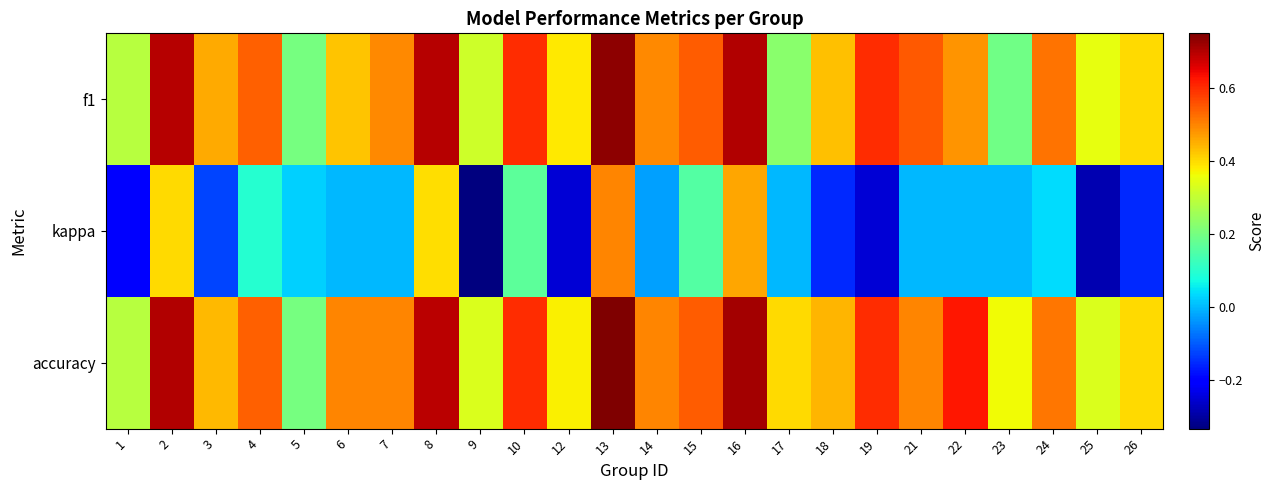

Reading right to left, list all the values displayed in this chart.

f1: 26=0.4	25=0.4	24=0.5	23=0.2	22=0.5	21=0.5	19=0.6	18=0.4	17=0.2	16=0.7	15=0.5	14=0.5	13=0.7	12=0.4	10=0.6	9=0.3	8=0.7	7=0.5	6=0.4	5=0.2	4=0.5	3=0.5	2=0.7	1=0.3
kappa: 26=-0.2	25=-0.3	24=0.0	23=0.0	22=0.0	21=0.0	19=-0.2	18=-0.2	17=0.0	16=0.5	15=0.2	14=-0.0	13=0.5	12=-0.2	10=0.2	9=-0.3	8=0.4	7=0.0	6=0.0	5=0.0	4=0.1	3=-0.1	2=0.4	1=-0.2
accuracy: 26=0.4	25=0.3	24=0.5	23=0.4	22=0.6	21=0.5	19=0.6	18=0.4	17=0.4	16=0.7	15=0.5	14=0.5	13=0.8	12=0.4	10=0.6	9=0.3	8=0.7	7=0.5	6=0.5	5=0.2	4=0.5	3=0.4	2=0.7	1=0.3